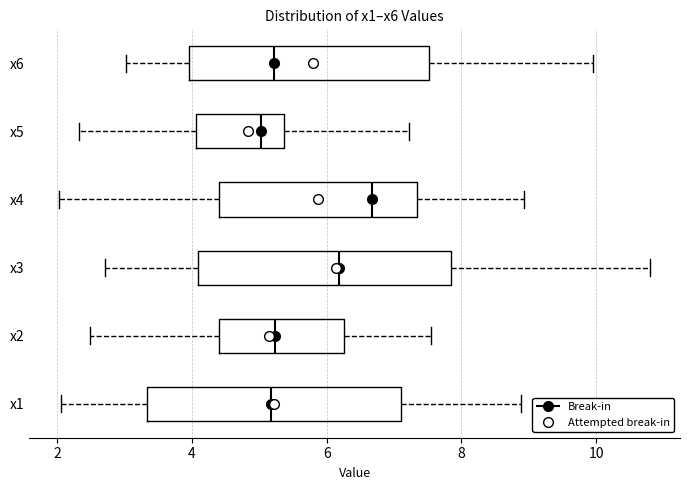

Reading bottom to top, read every box against the x-axis: the position of its median line, the range the box covers, and the ends of its whiskers. The values are not printed on the chart, so give them approximately, as read against the axis.

x1: median 5.2, box 3.4 to 7.2, whiskers 2.0 to 8.8
x2: median 5.2, box 4.4 to 6.2, whiskers 2.4 to 7.6
x3: median 6.2, box 4.0 to 7.8, whiskers 2.8 to 10.8
x4: median 6.6, box 4.4 to 7.4, whiskers 2.0 to 9.0
x5: median 5.0, box 4.0 to 5.4, whiskers 2.4 to 7.2
x6: median 5.2, box 4.0 to 7.6, whiskers 3.0 to 10.0